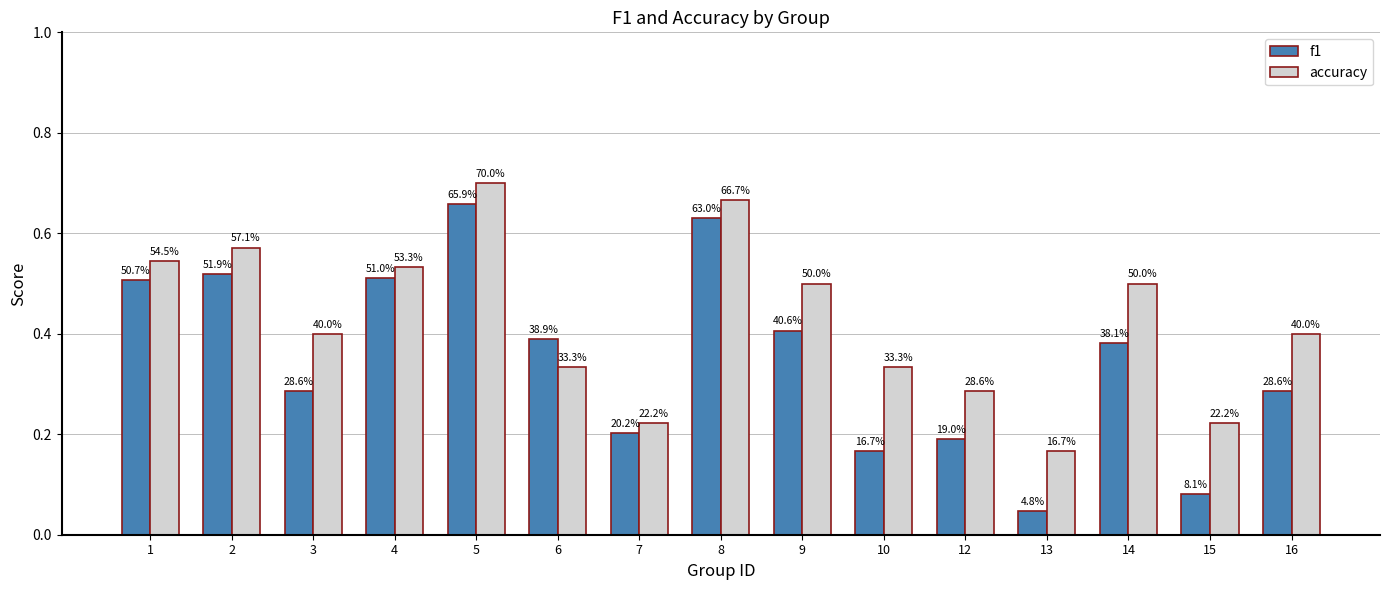

Does the chart contain stacked bars?

No